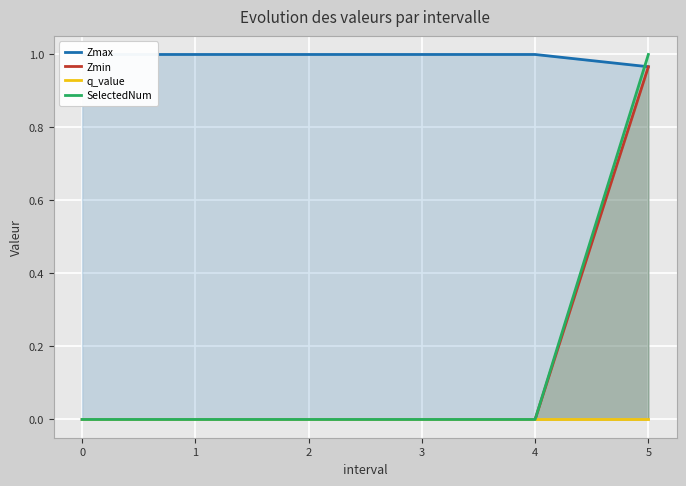

True or false: Zmax has a value of 1.0 at 3.

True